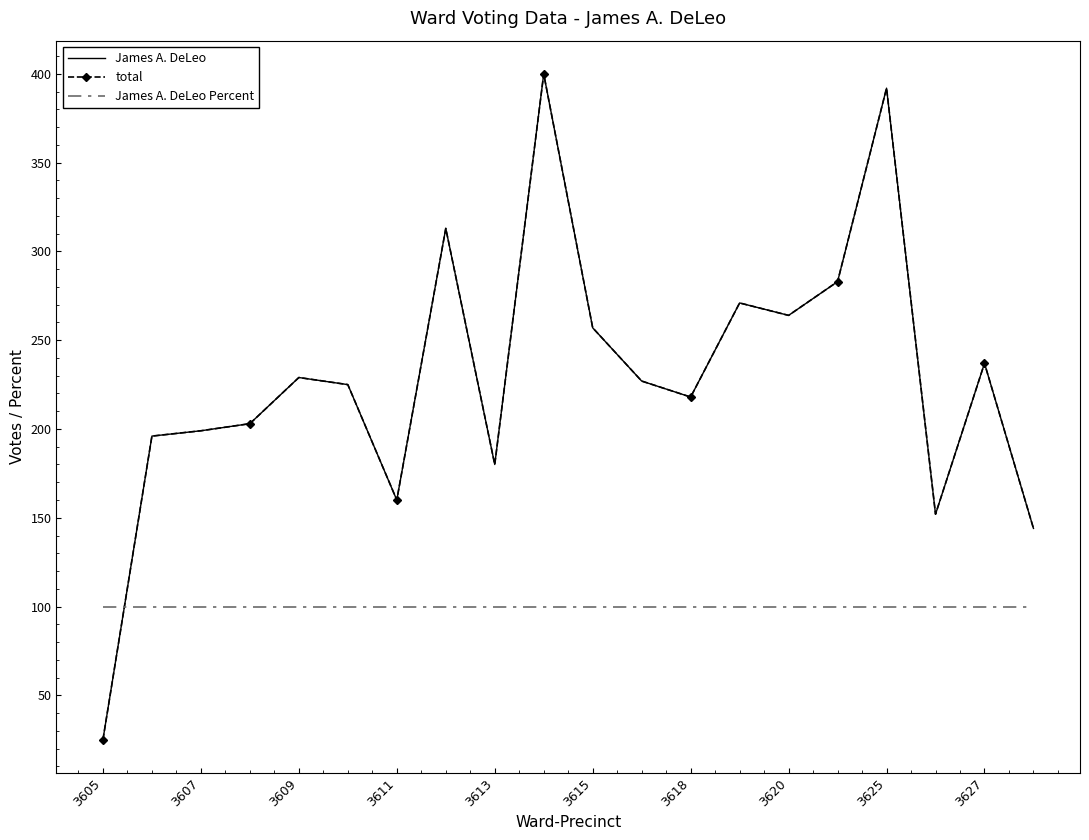

Reading left to right, extract all data points from this chart.

James A. DeLeo: 25	196	199	203	229	225	160	313	180	400	257	227	218	271	264	283	392	152	237	144
total: 25	196	199	203	229	225	160	313	180	400	257	227	218	271	264	283	392	152	237	144
James A. DeLeo Percent: 100	100	100	100	100	100	100	100	100	100	100	100	100	100	100	100	100	100	100	100